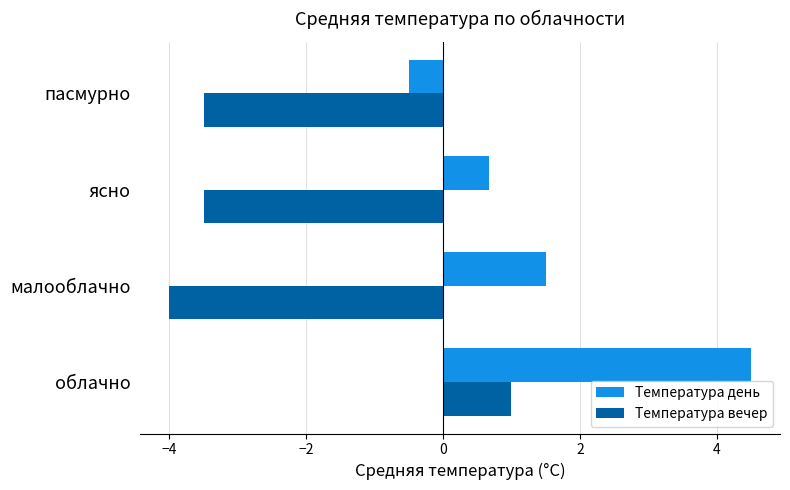

Count the number of data series in this chart.

2